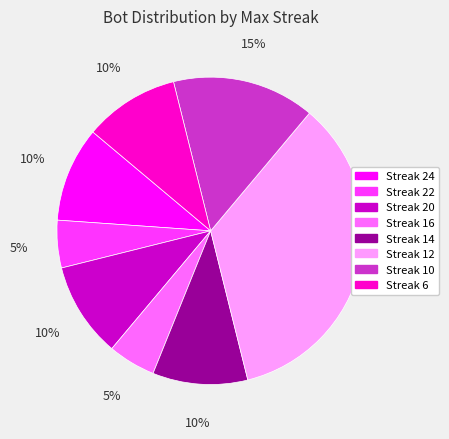

Is there a majority slice in this chart?

No